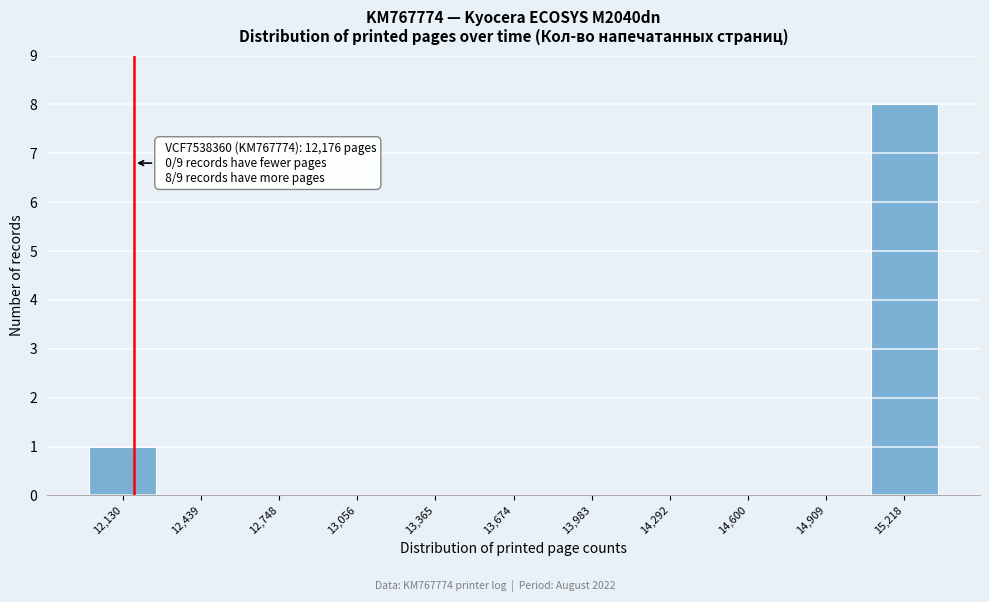

Which range on the x-axis has the tallest bar?

15050 to 15350